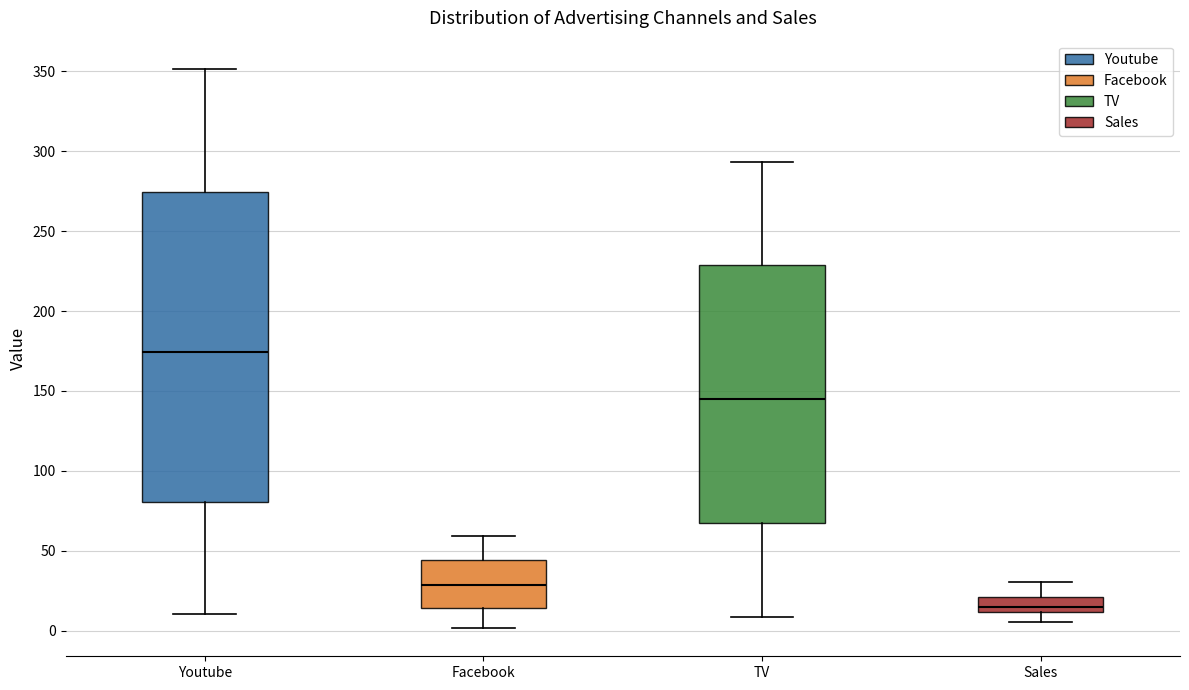

Which box's median line is the lowest?

Sales